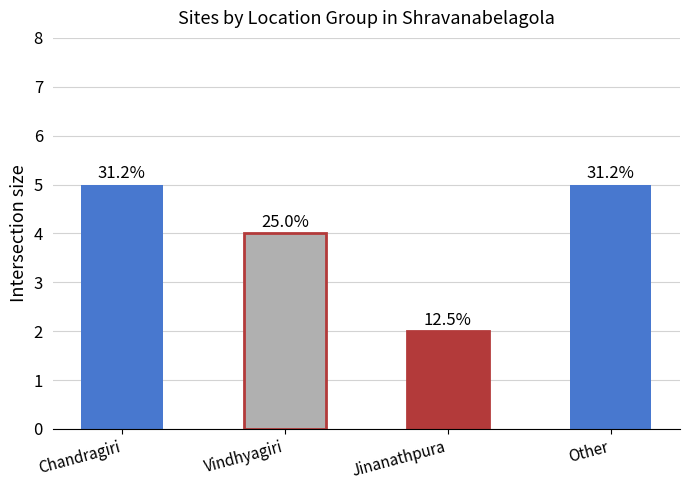

What is the change in value from Jinanathpura to Other?

+3